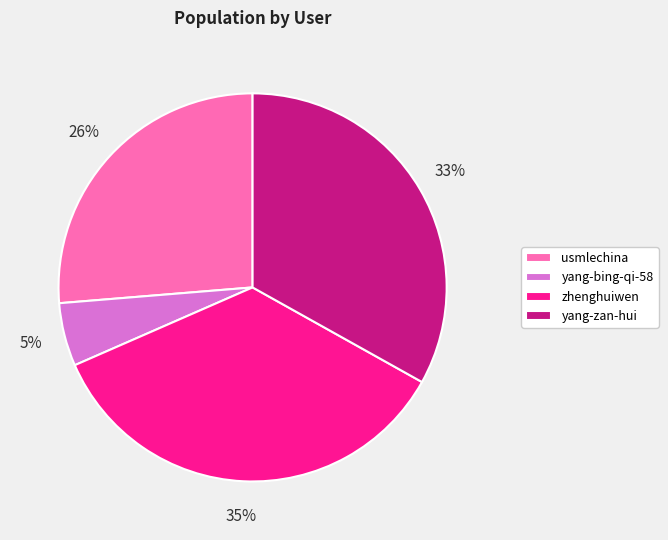

To the nearest percent, what is the difference between the largest and smallest slice percentages?

30%